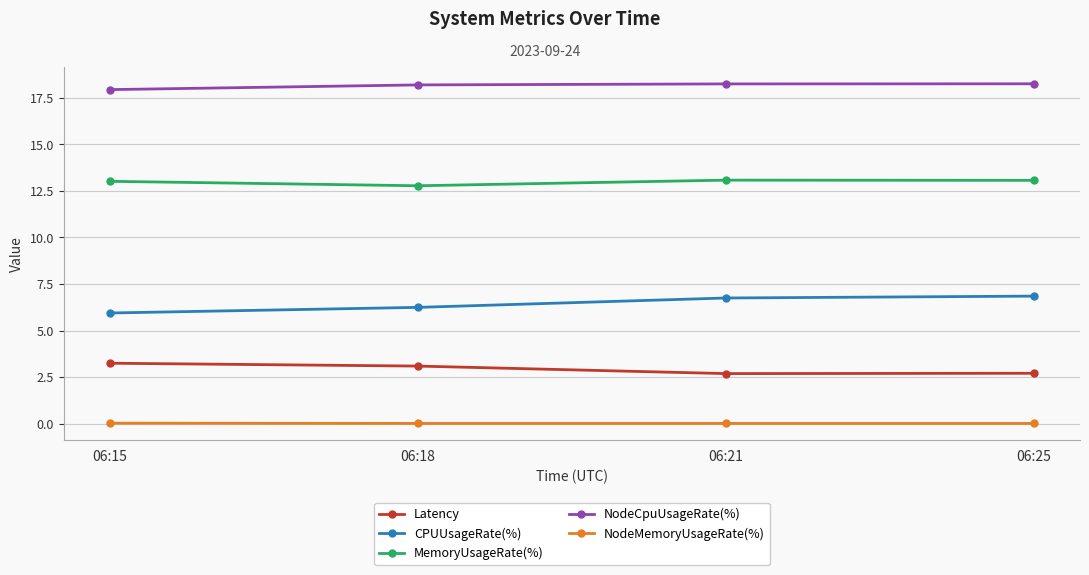

Rank the series by their maximum value, from lowest to highest.

NodeMemoryUsageRate(%), Latency, CPUUsageRate(%), MemoryUsageRate(%), NodeCpuUsageRate(%)